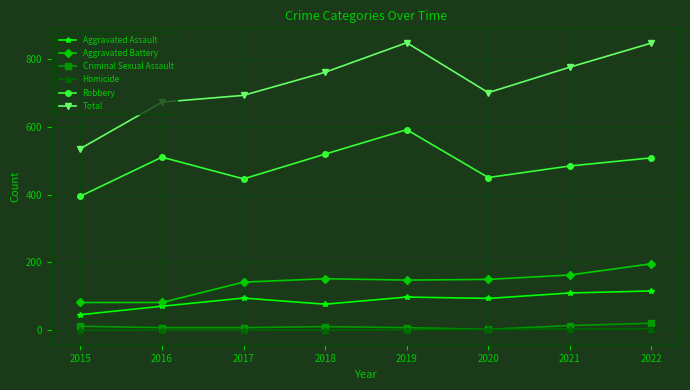

Between 2015 and 2020, which series saw the biggest shift?

Total